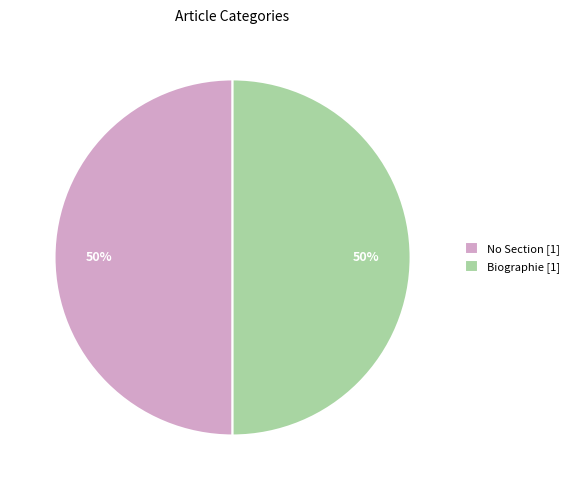

Is it true that No Section [1] is 50% of the pie?

True